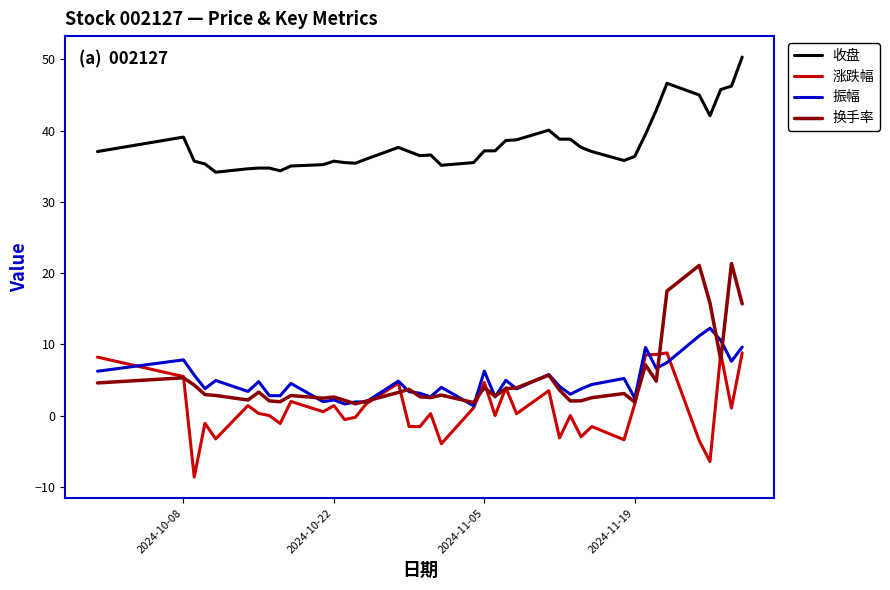

True or false: 换手率 and 收盘 cross at least once.

False